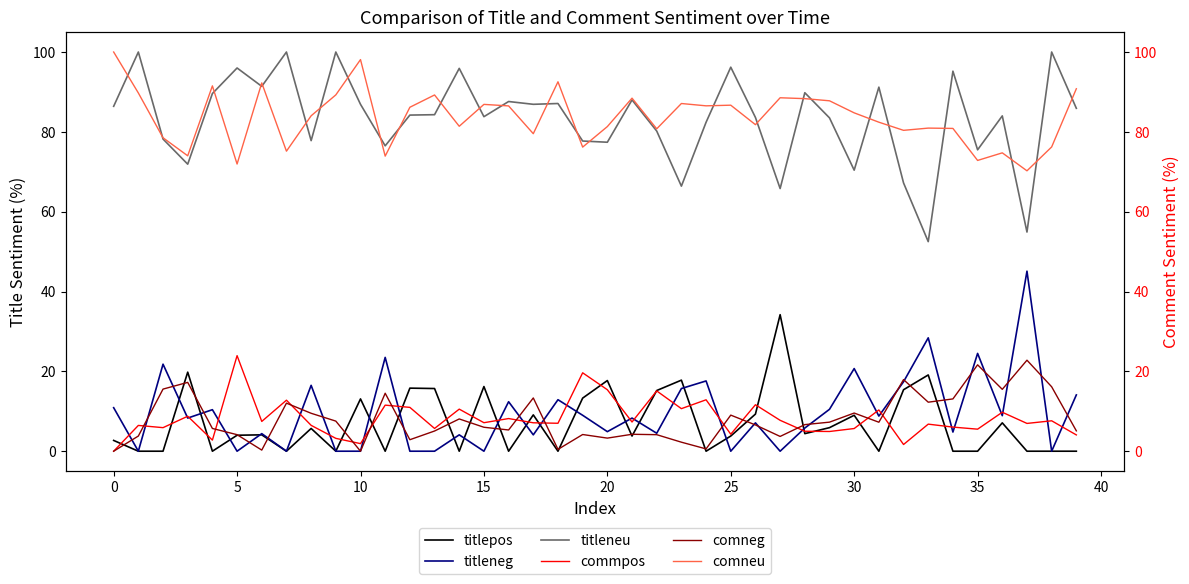

What is the label of the 18th point from the left?

17